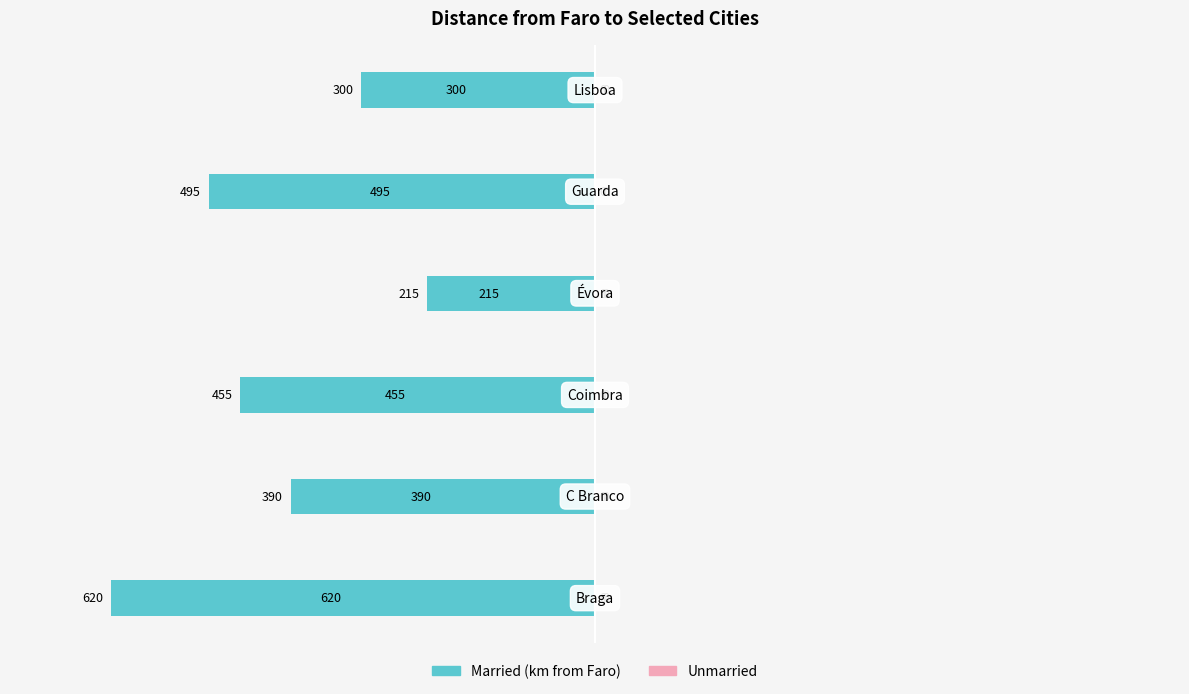

How many bars are there in total?

6